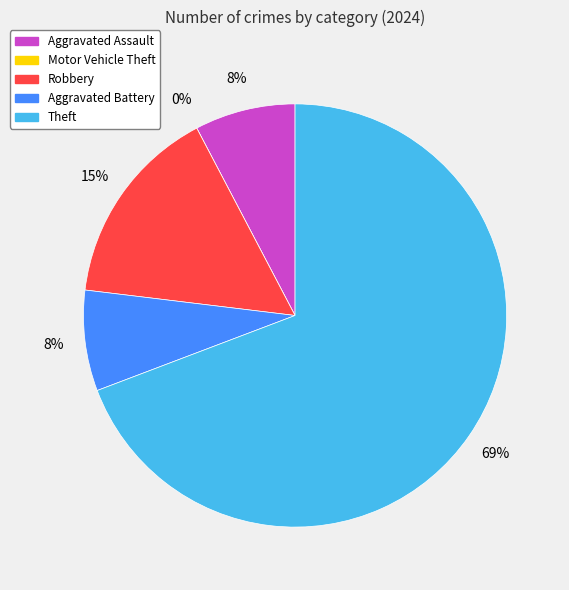

What is the ratio of the value at Robbery to the value at Aggravated Assault?

2.0